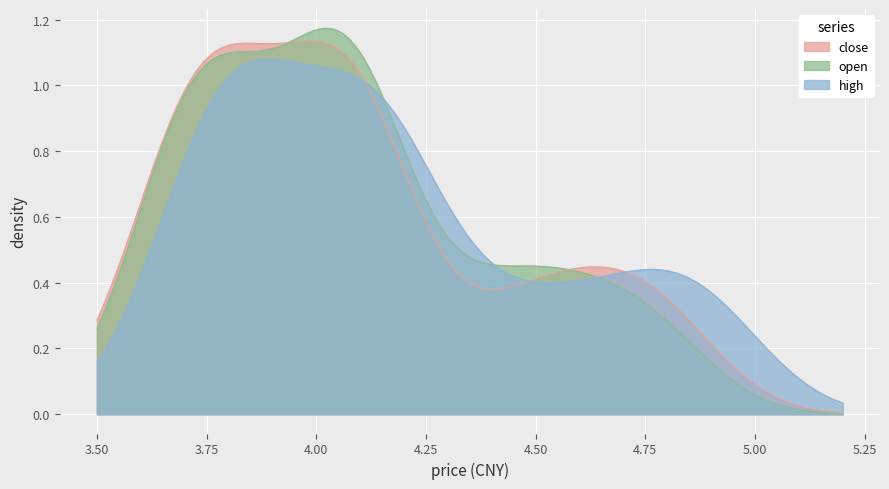

Which series has the widest spread of values?

open